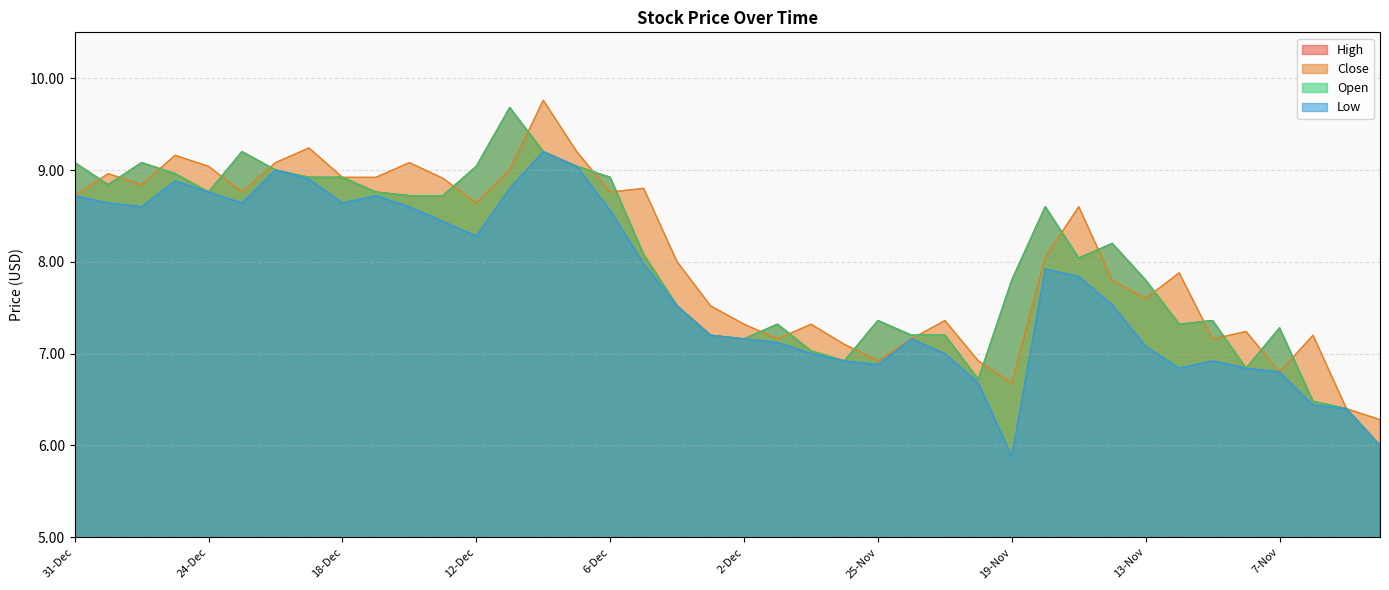

Where is Open nearest to the value 7?

27-Nov